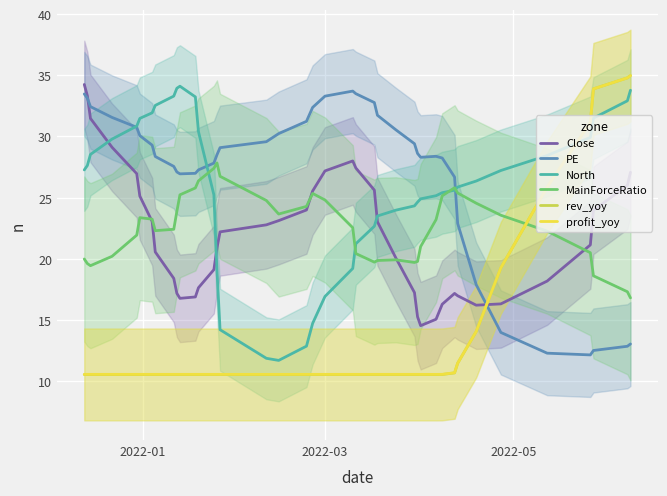

Which series ends up on top after the final intersection of profit_yoy and MainForceRatio?

profit_yoy